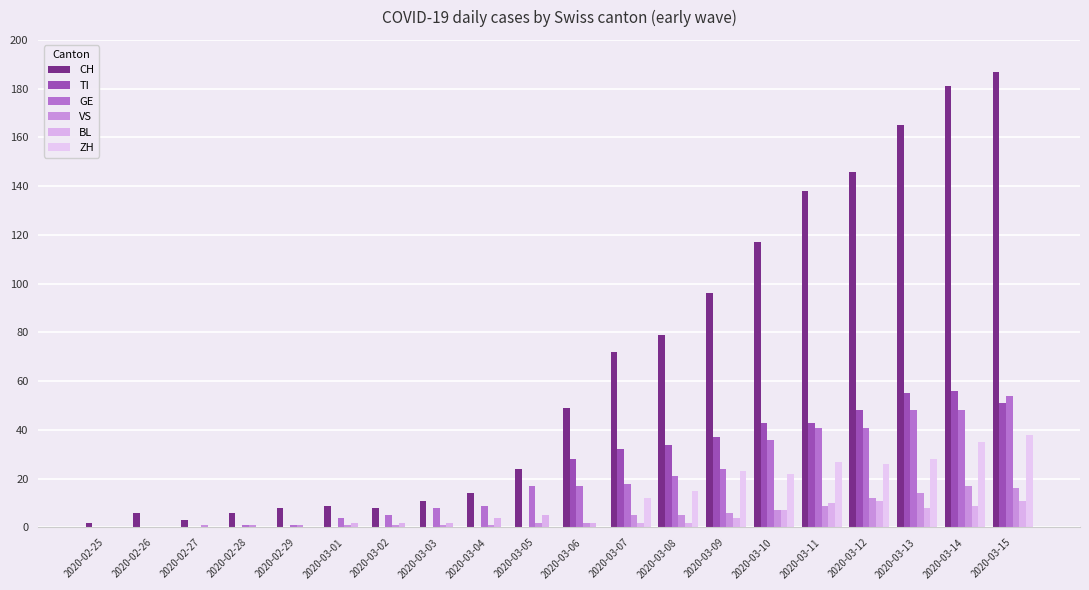

What is the difference between the maximum and minimum values in the VS series?

17